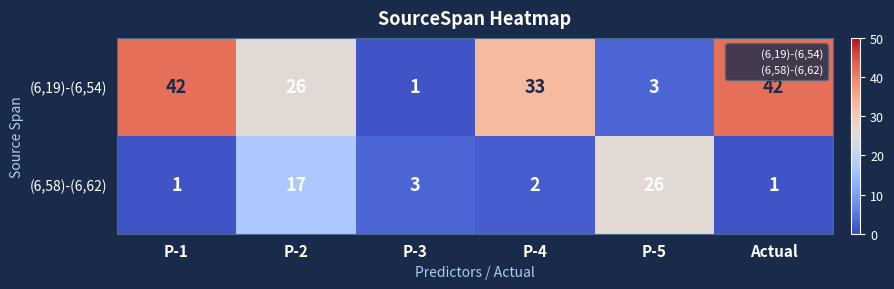

List the series in order of their peak value, highest first.

(6,19)-(6,54), (6,58)-(6,62)